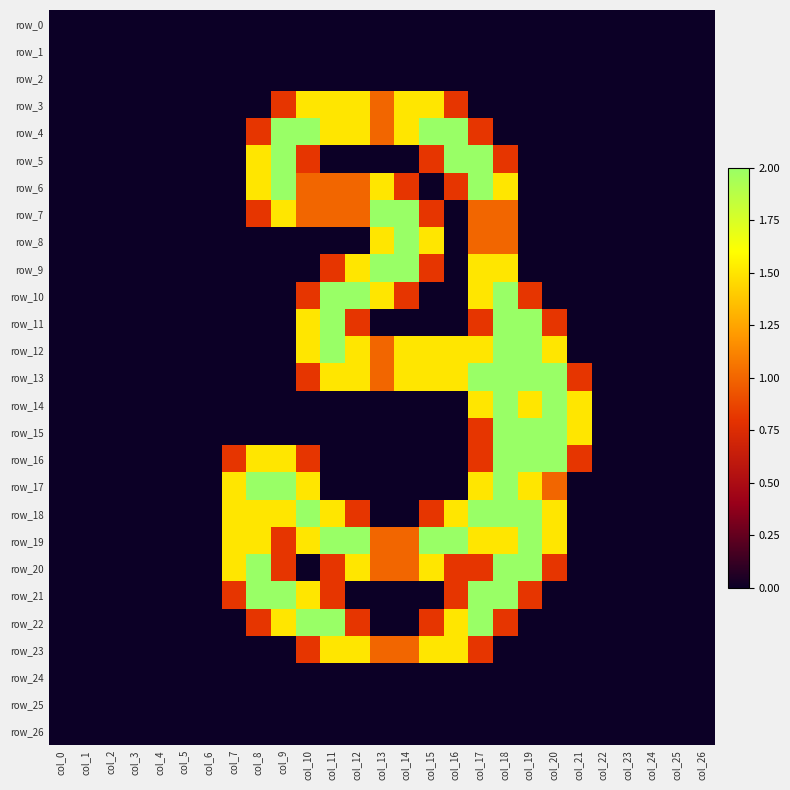

Is it true that row_18 equals 2.1 at col_11?

False